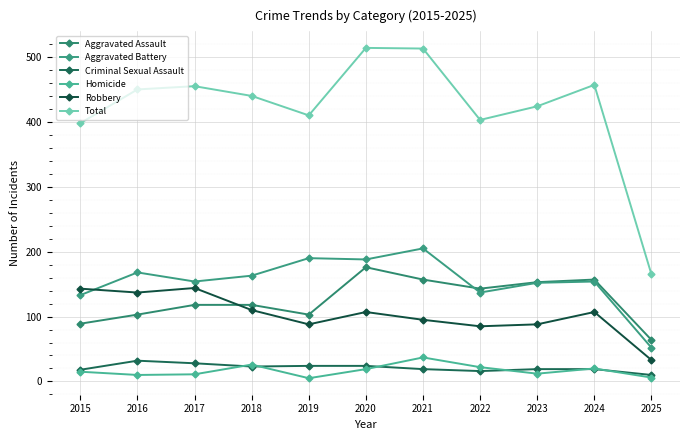

What is the difference between the maximum and second lowest values in the Homicide series?

31